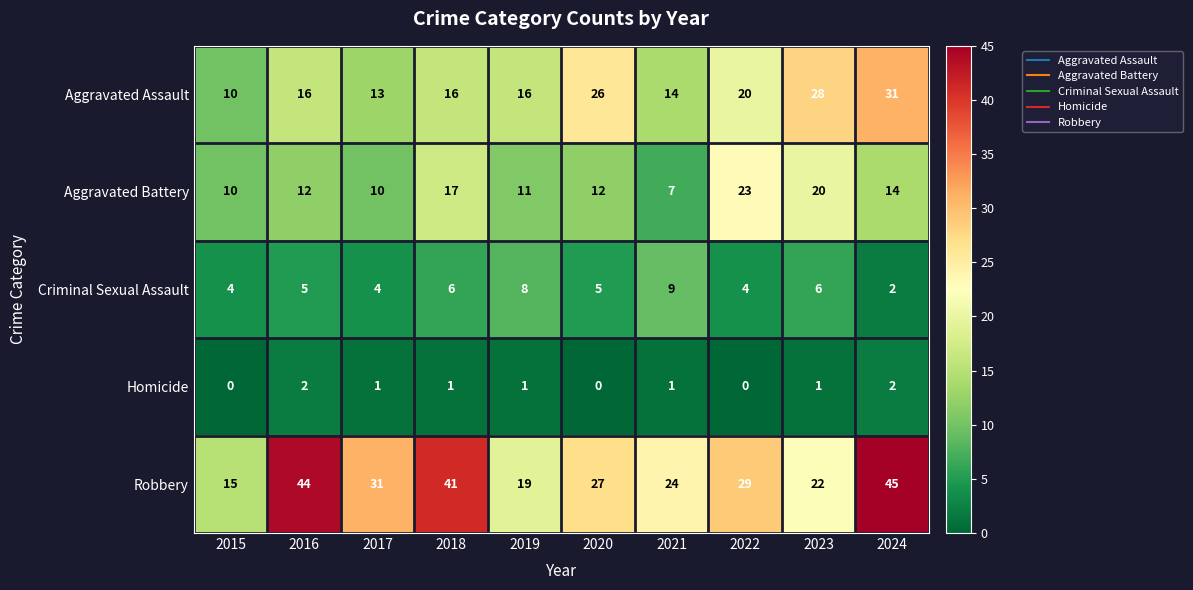

How many data points does each series have?

10